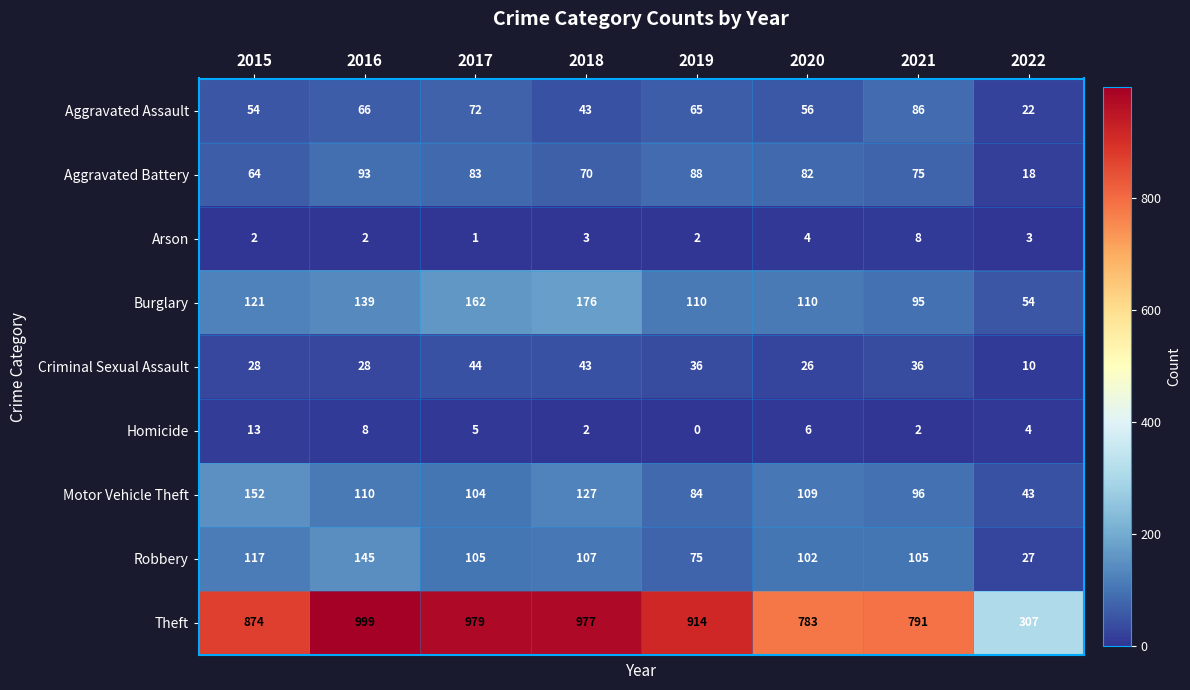

Which category has the lowest value in the Motor Vehicle Theft series?

2022